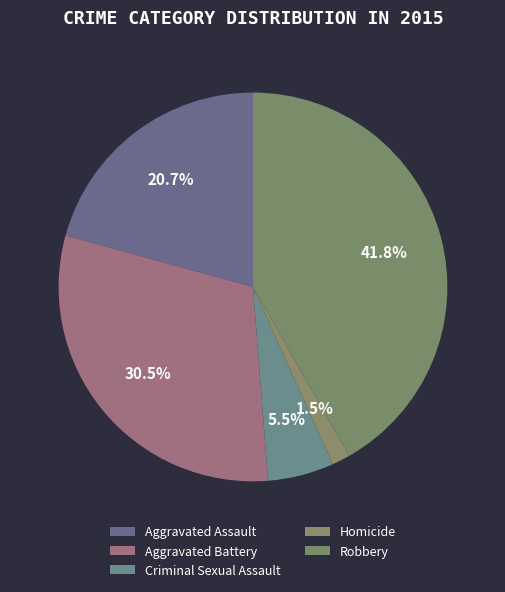

To the nearest percent, what portion does Criminal Sexual Assault represent?

5%